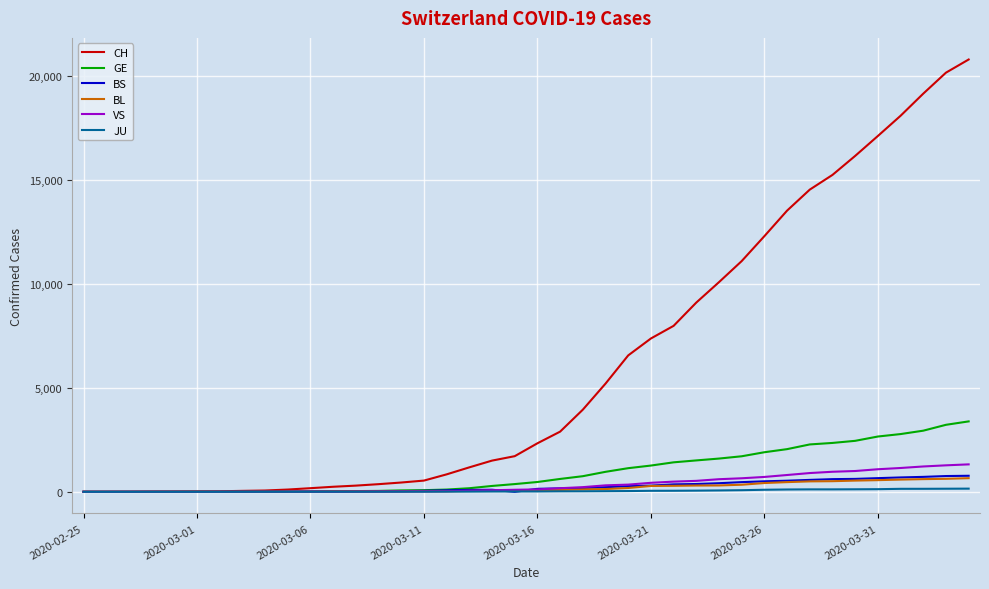

Which series has the largest total across all categories?

CH